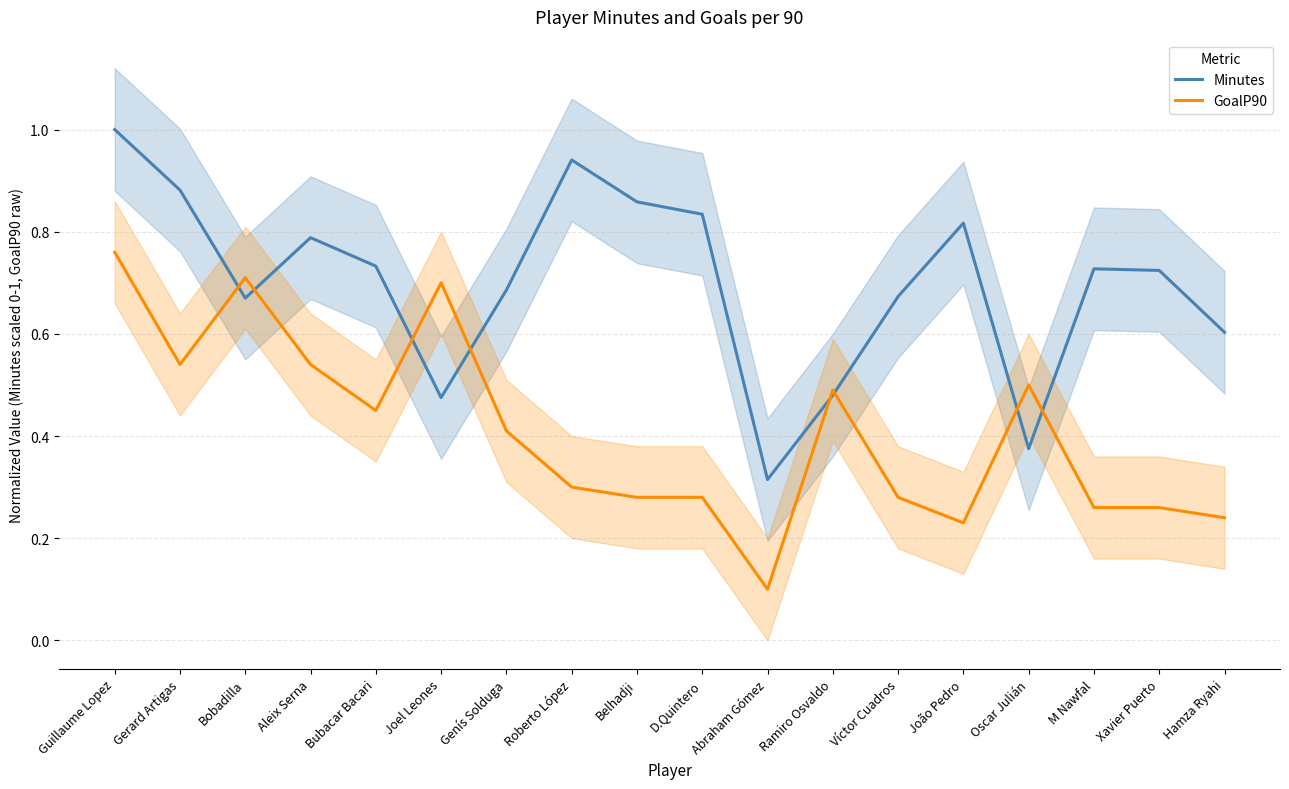

List the series in order of their overall mean, highest first.

Minutes, GoalP90